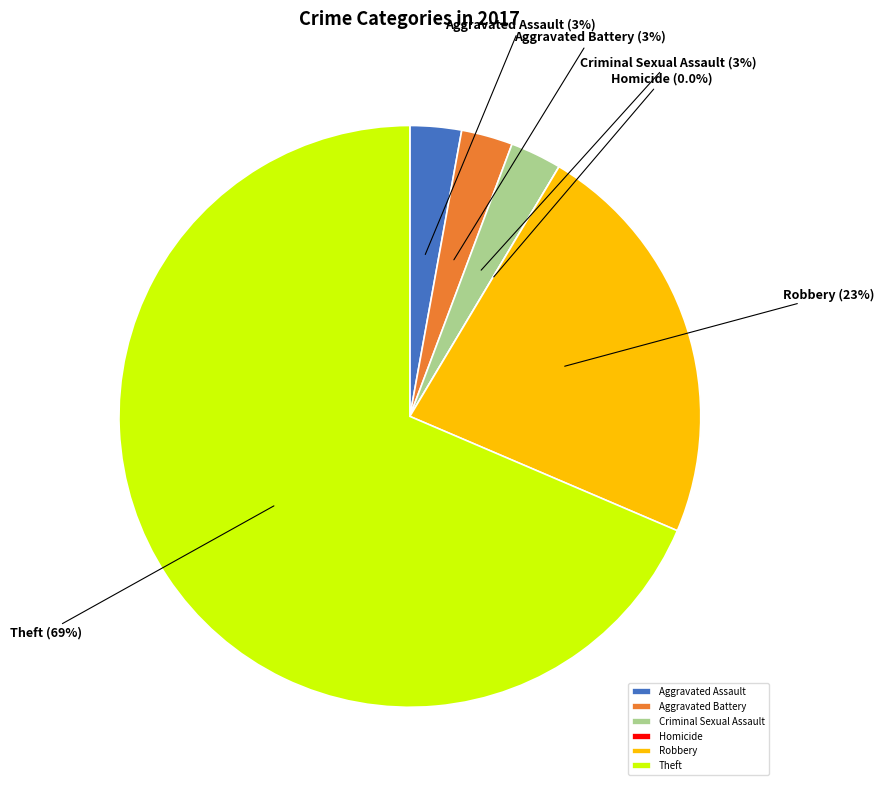

What is the change in value from Aggravated Battery to Homicide?

-1